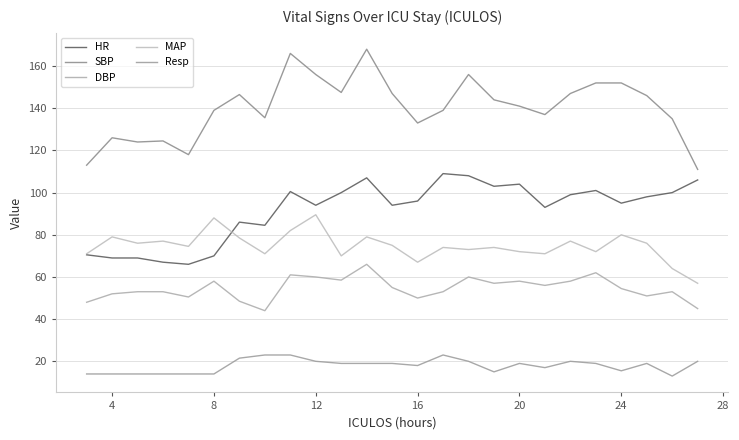

What is the difference between the maximum and minimum values in the HR series?

43.0